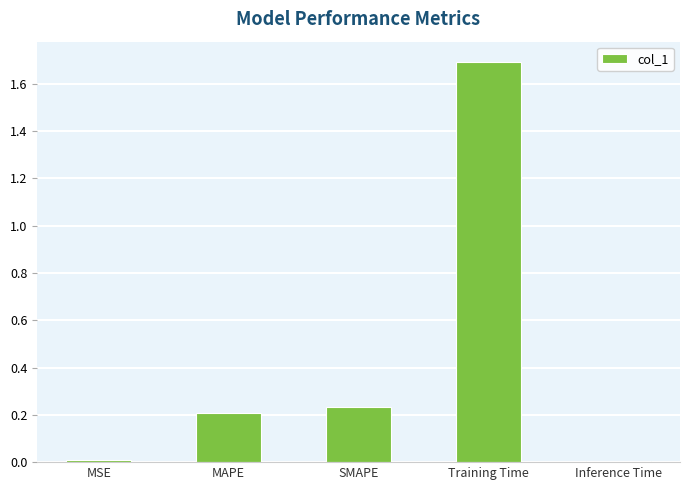

The value at SMAPE is 0.1. True or false?

False